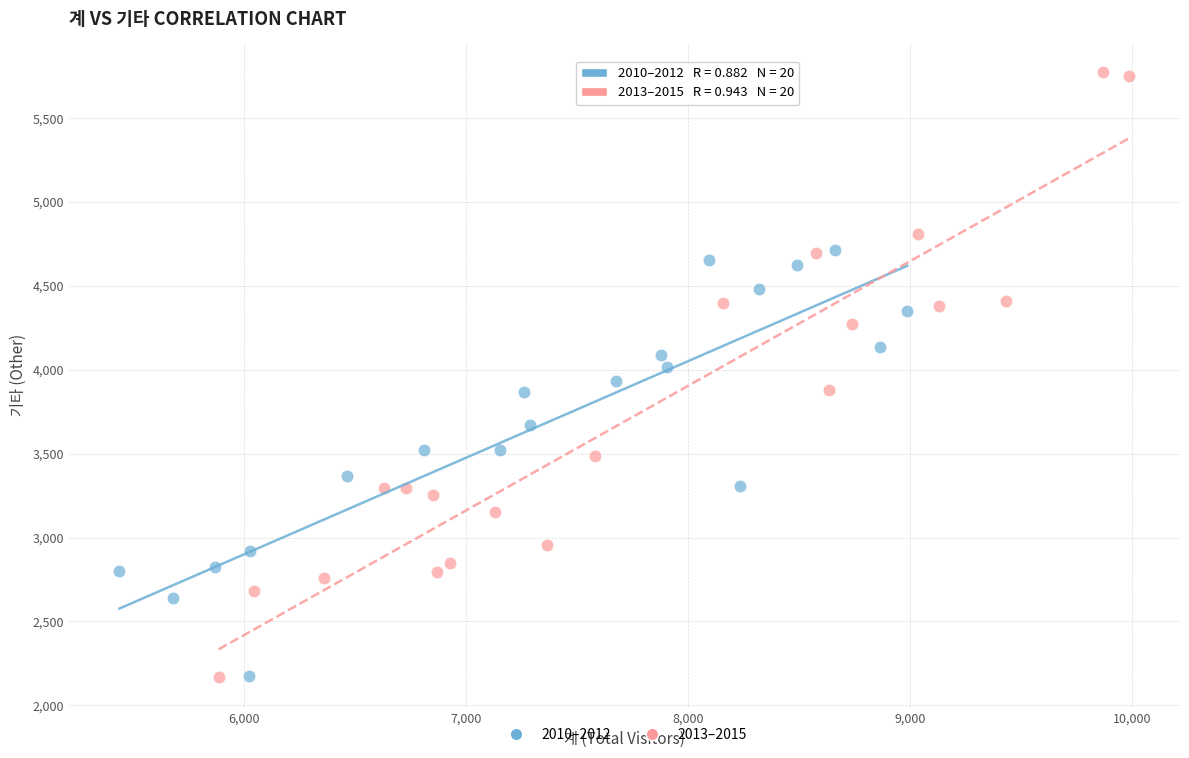

Which series reaches the maximum Y coordinate?

2013–2015